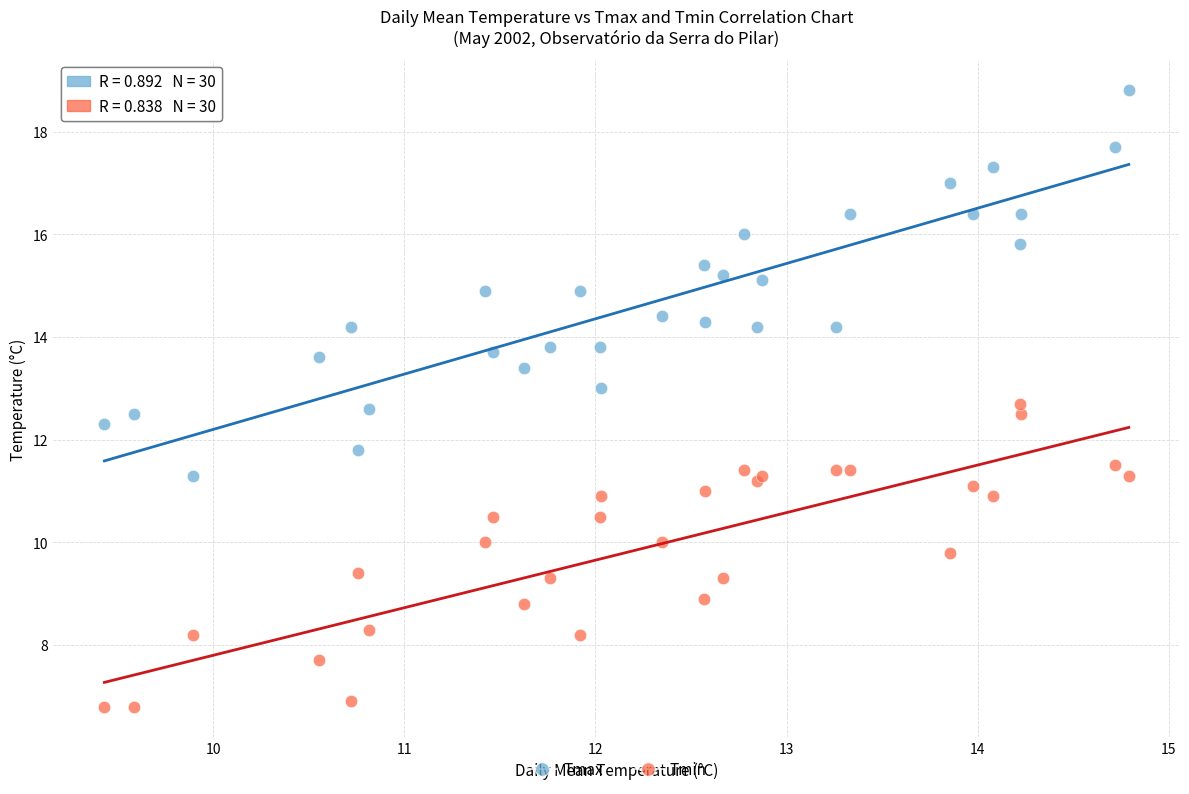

What is the X range (max minus min) for the scatter plot?

5.4